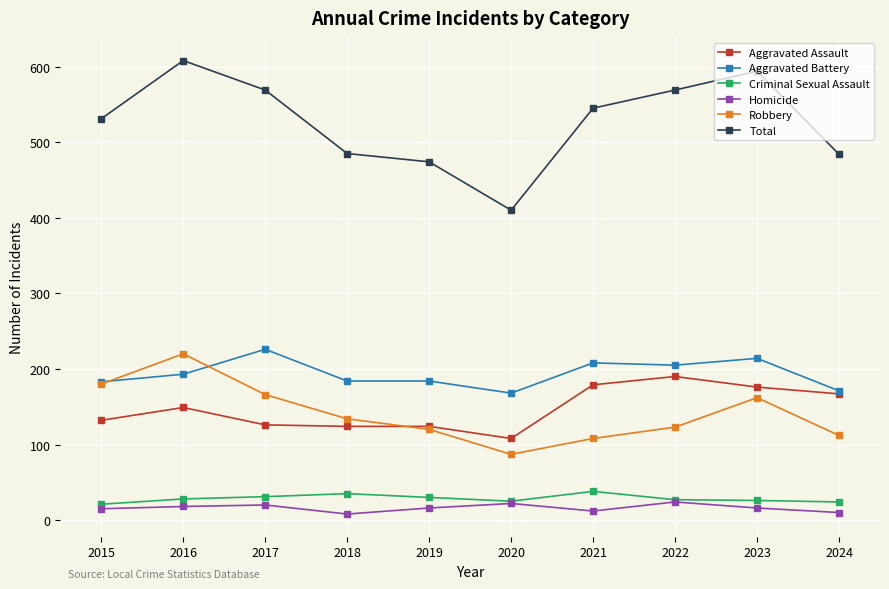

List the series in order of their peak value, lowest first.

Homicide, Criminal Sexual Assault, Aggravated Assault, Robbery, Aggravated Battery, Total